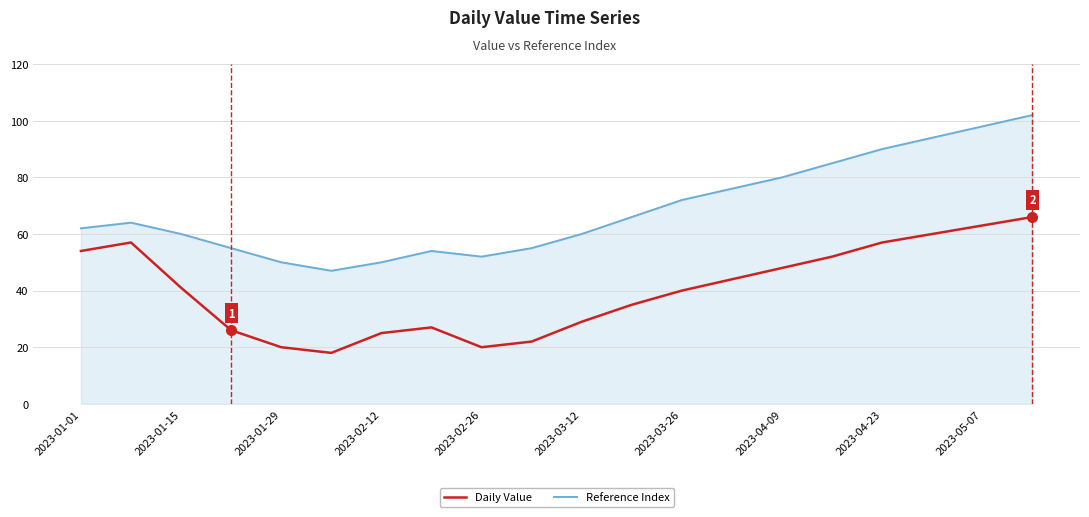

True or false: Reference Index and Daily Value intersect in this chart.

False